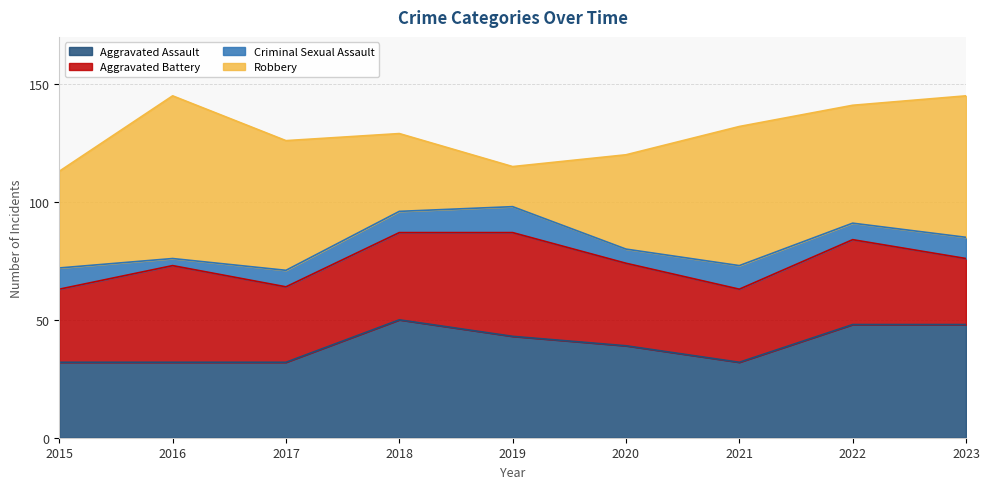

What is the sum of the Robbery values at 2023 and 2017?

115